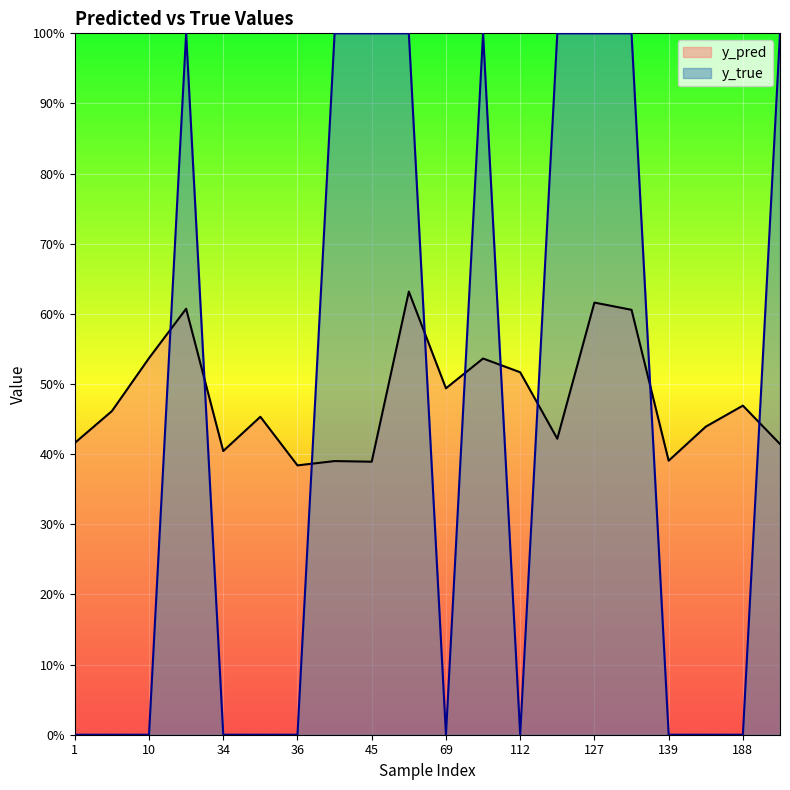

What is the value of the y_pred_line point at the 20th from the left?

0.4